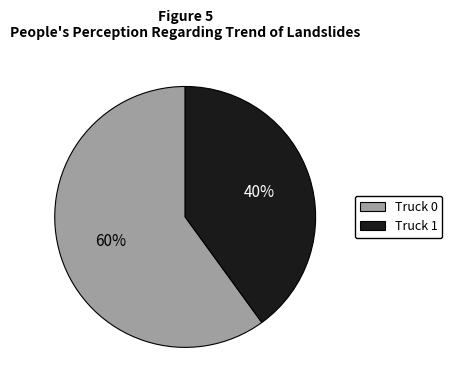

Is there any slice that represents more than half of the pie?

Yes